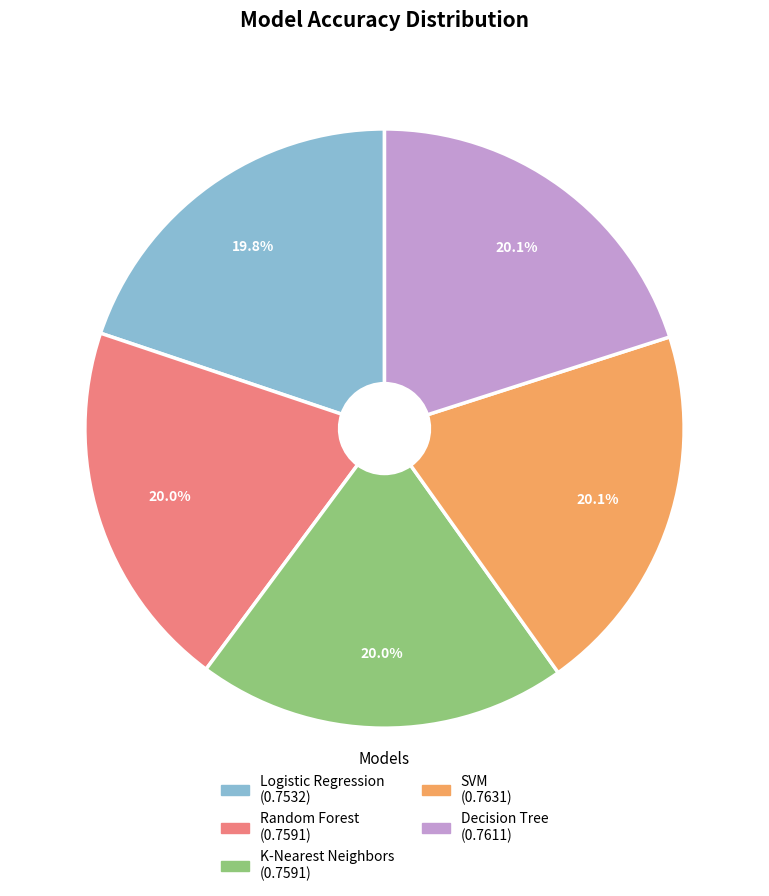

Combined, do Decision Tree and K-Nearest Neighbors account for over 50%?

No